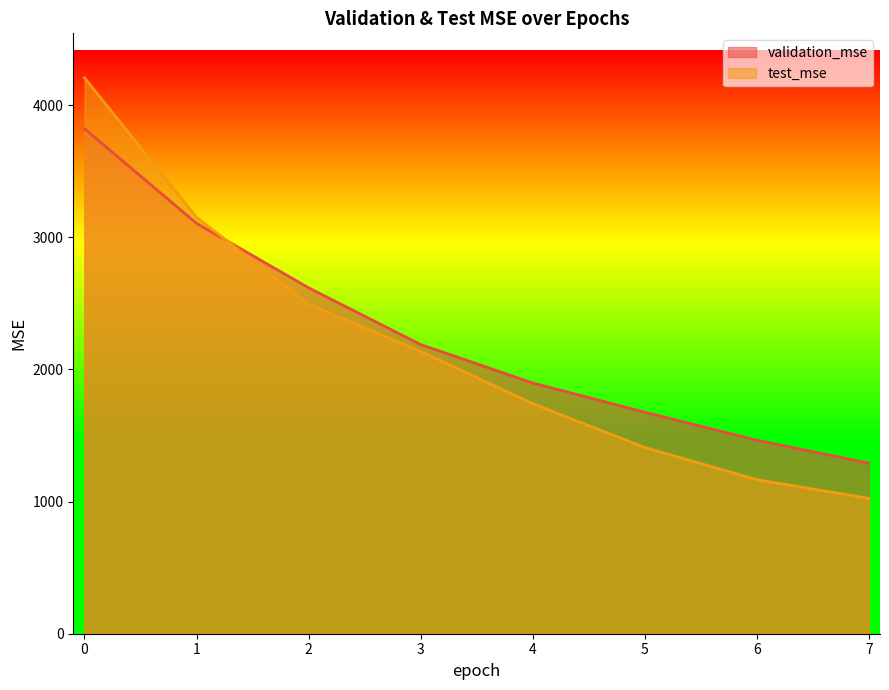

List the labels in order of test_mse value, largest first.

0, 1, 2, 3, 4, 5, 6, 7